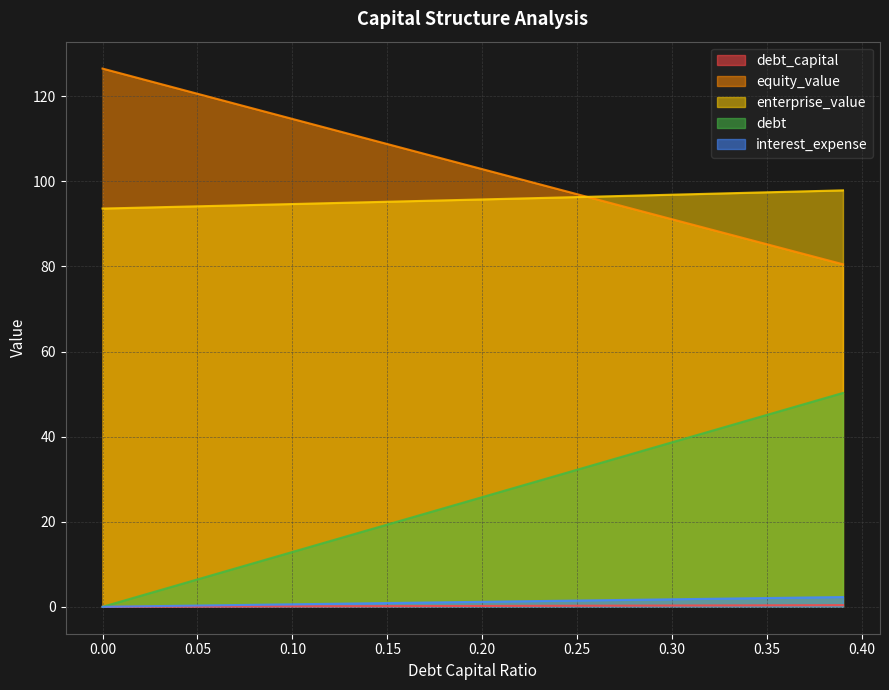

Reading right to left, what are all the values shown in this chart?

debt_capital: 0.39=50.3	0.38=49.0	0.37=47.7	0.36=46.4	0.35=45.1	0.34=43.8	0.33=42.5	0.32=41.2	0.31=40.0	0.3=38.7	0.29=37.4	0.28=36.1	0.27=34.8	0.26=33.5	0.25=32.2	0.24=30.9	0.23=29.6	0.22=28.4	0.21=27.1	0.2=25.8	0.19=24.5	0.18=23.2	0.17=21.9	0.16=20.6	0.15=19.3	0.14=18.0	0.13=16.8	0.12=15.5	0.11=14.2	0.1=12.9	0.09=11.6	0.08=10.3	0.07=9.0	0.06=7.7	0.05=6.4	0.04=5.2	0.03=3.9	0.02=2.6	0.01=1.3	0.0=0.0
equity_value: 0.39=80.5	0.38=81.7	0.37=82.9	0.36=84.0	0.35=85.2	0.34=86.4	0.33=87.6	0.32=88.7	0.31=89.9	0.3=91.1	0.29=92.3	0.28=93.4	0.27=94.6	0.26=95.8	0.25=97.0	0.24=98.2	0.23=99.3	0.22=100.5	0.21=101.7	0.2=102.9	0.19=104.1	0.18=105.2	0.17=106.4	0.16=107.6	0.15=108.8	0.14=110.0	0.13=111.1	0.12=112.3	0.11=113.5	0.1=114.7	0.09=115.9	0.08=117.0	0.07=118.2	0.06=119.4	0.05=120.6	0.04=121.8	0.03=123.0	0.02=124.1	0.01=125.3	0.0=126.5
enterprise_value: 0.39=97.9	0.38=97.8	0.37=97.7	0.36=97.5	0.35=97.4	0.34=97.3	0.33=97.2	0.32=97.1	0.31=97.0	0.3=96.9	0.29=96.8	0.28=96.6	0.27=96.5	0.26=96.4	0.25=96.3	0.24=96.2	0.23=96.1	0.22=96.0	0.21=95.9	0.2=95.8	0.19=95.6	0.18=95.5	0.17=95.4	0.16=95.3	0.15=95.2	0.14=95.1	0.13=95.0	0.12=94.9	0.11=94.8	0.1=94.7	0.09=94.6	0.08=94.5	0.07=94.3	0.06=94.2	0.05=94.1	0.04=94.0	0.03=93.9	0.02=93.8	0.01=93.7	0.0=93.6
debt: 0.39=0.4	0.38=0.4	0.37=0.4	0.36=0.4	0.35=0.3	0.34=0.3	0.33=0.3	0.32=0.3	0.31=0.3	0.3=0.3	0.29=0.3	0.28=0.3	0.27=0.3	0.26=0.3	0.25=0.2	0.24=0.2	0.23=0.2	0.22=0.2	0.21=0.2	0.2=0.2	0.19=0.2	0.18=0.2	0.17=0.2	0.16=0.2	0.15=0.1	0.14=0.1	0.13=0.1	0.12=0.1	0.11=0.1	0.1=0.1	0.09=0.1	0.08=0.1	0.07=0.1	0.06=0.1	0.05=0.1	0.04=0.0	0.03=0.0	0.02=0.0	0.01=0.0	0.0=0.0
interest_expense: 0.39=2.3	0.38=2.2	0.37=2.2	0.36=2.1	0.35=2.1	0.34=2.0	0.33=1.9	0.32=1.9	0.31=1.8	0.3=1.8	0.29=1.7	0.28=1.6	0.27=1.6	0.26=1.5	0.25=1.5	0.24=1.4	0.23=1.4	0.22=1.3	0.21=1.2	0.2=1.2	0.19=1.1	0.18=1.1	0.17=1.0	0.16=0.9	0.15=0.9	0.14=0.8	0.13=0.8	0.12=0.7	0.11=0.6	0.1=0.6	0.09=0.5	0.08=0.5	0.07=0.4	0.06=0.4	0.05=0.3	0.04=0.2	0.03=0.2	0.02=0.1	0.01=0.1	0.0=0.0